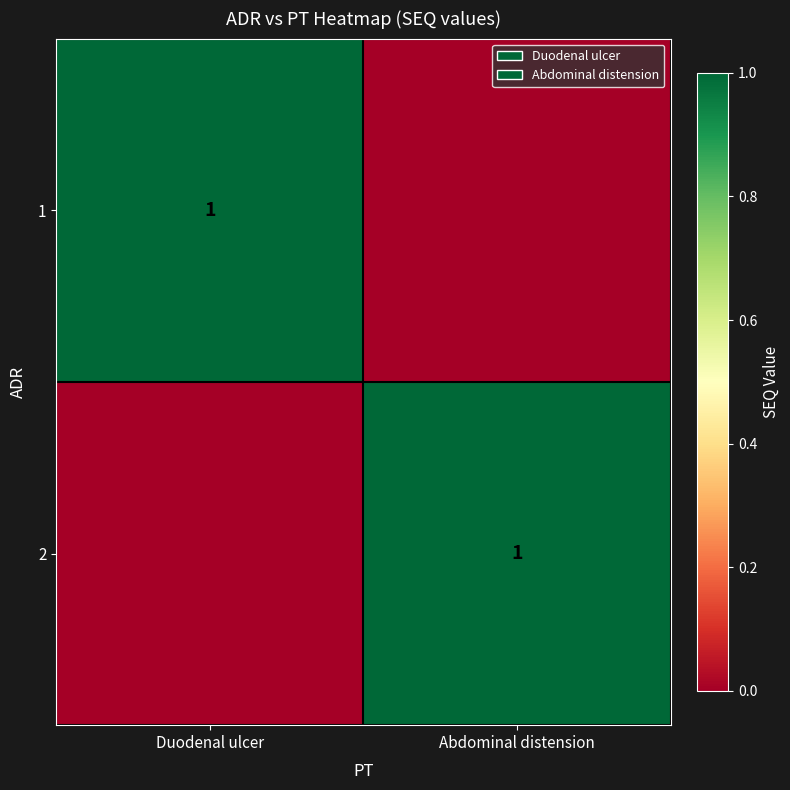

The value of 2 at Abdominal distension is 1. True or false?

True